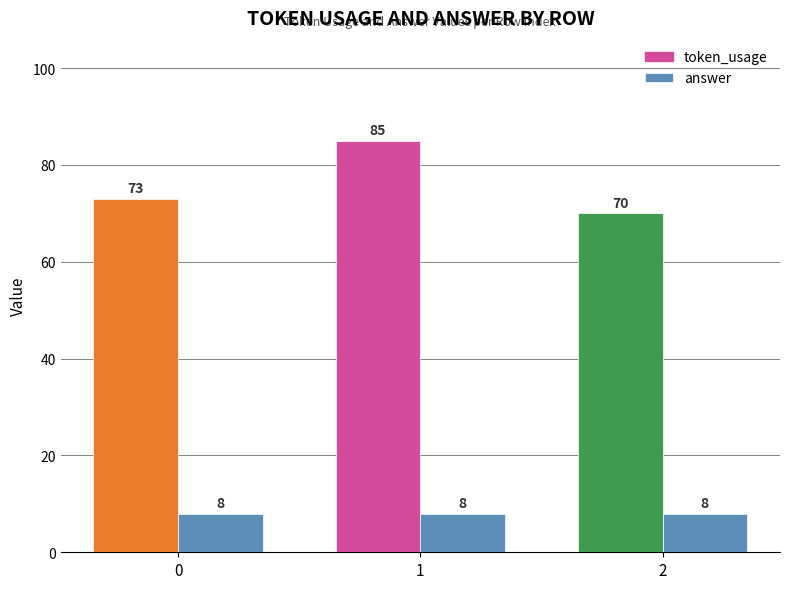

Rank the series by their average value, from lowest to highest.

answer, token_usage